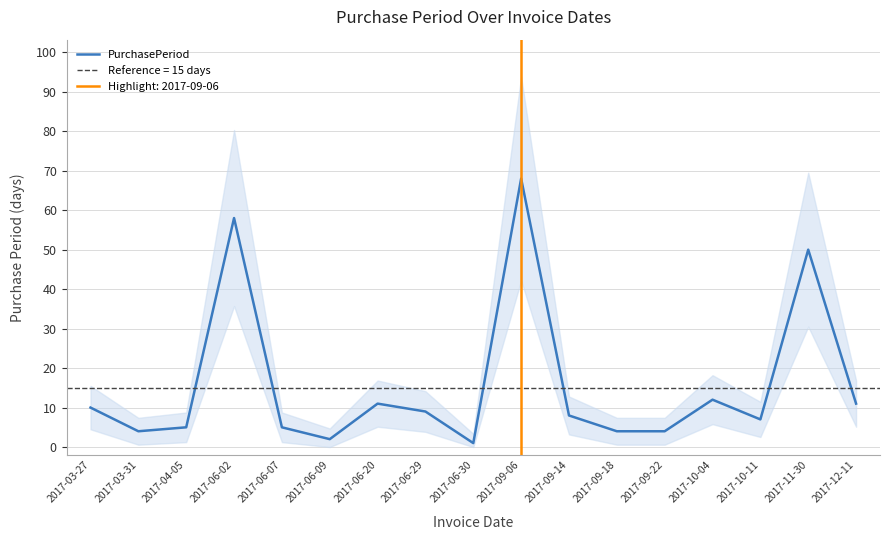

The value at 2017-09-14 is 12. True or false?

False